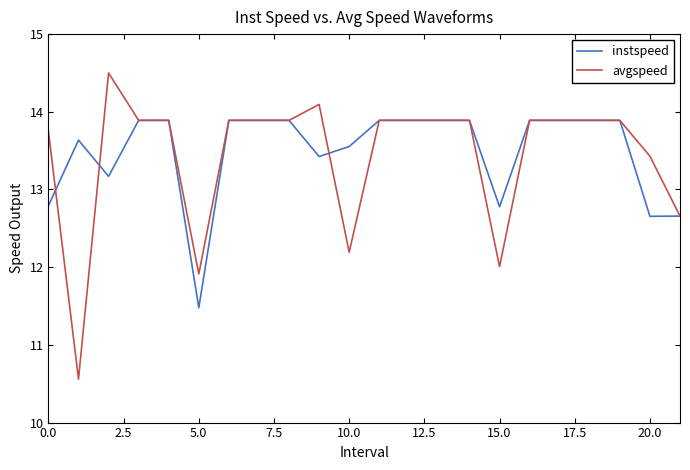

Which series has the widest spread of values?

avgspeed